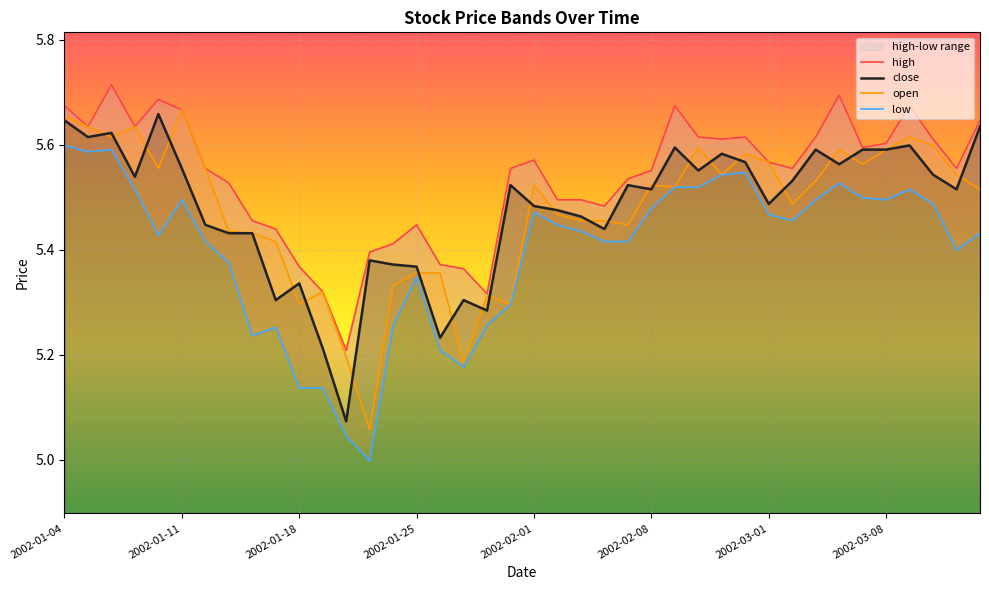

At 2002-02-06, list the series in order from largest to smallest.

high, open, close, low